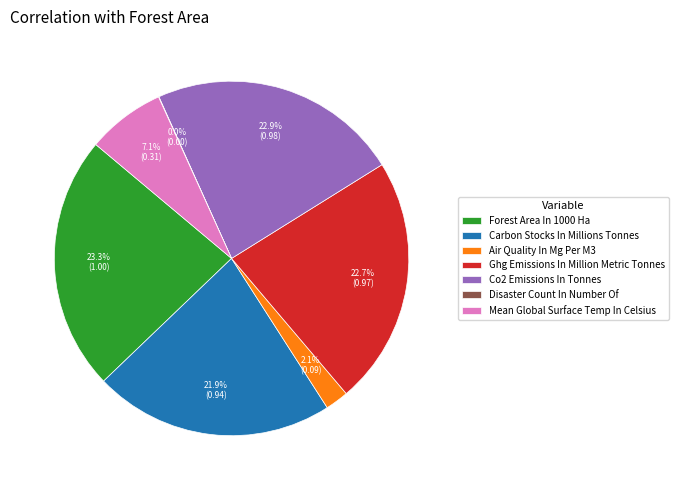

What is the ratio of the value at Ghg Emissions In Million Metric Tonnes to the value at Forest Area In 1000 Ha?

1.0